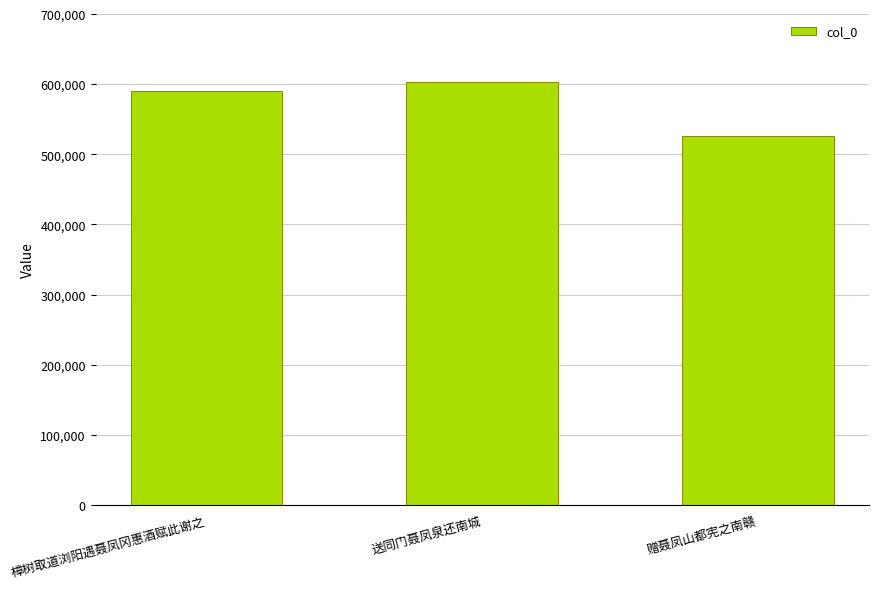

How many bars are there in total?

3